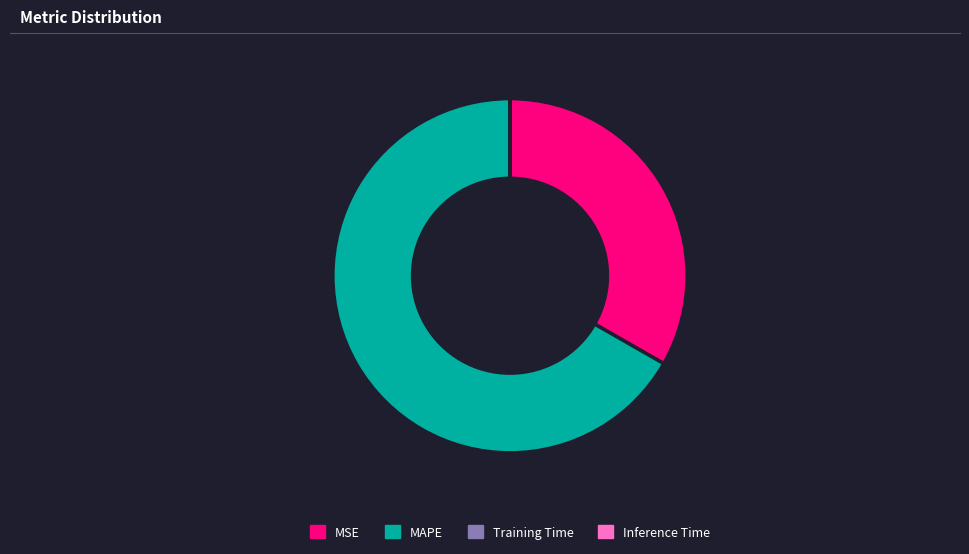

What is the largest slice in the pie chart?

MAPE